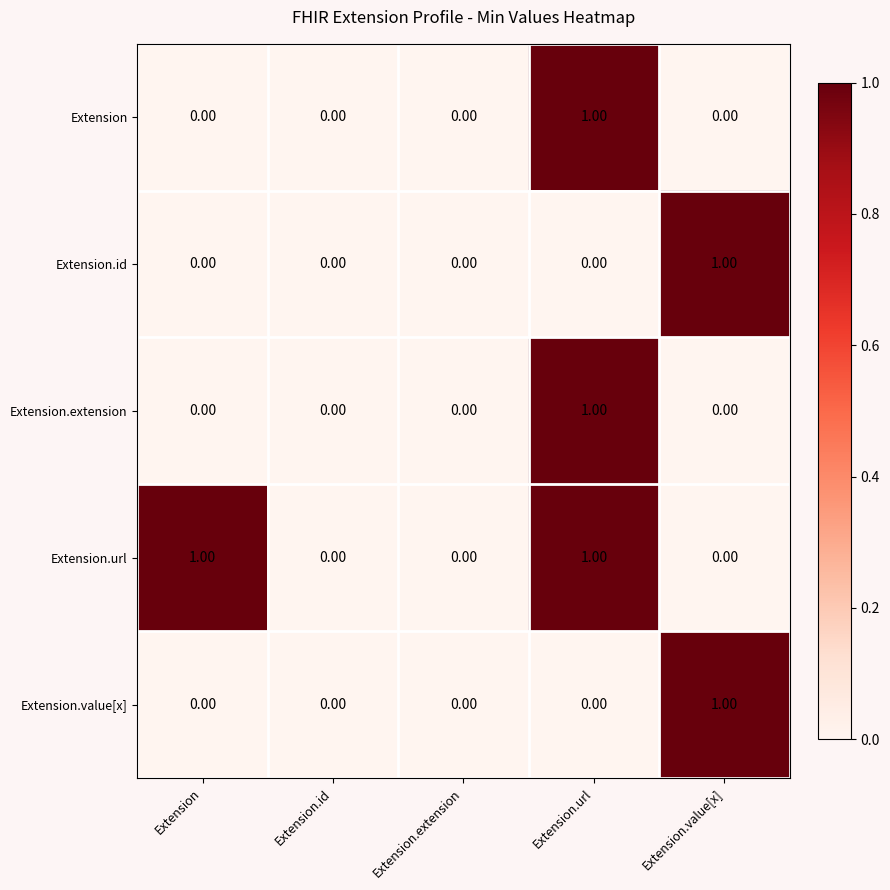

Which series has the largest total across all categories?

Extension.url